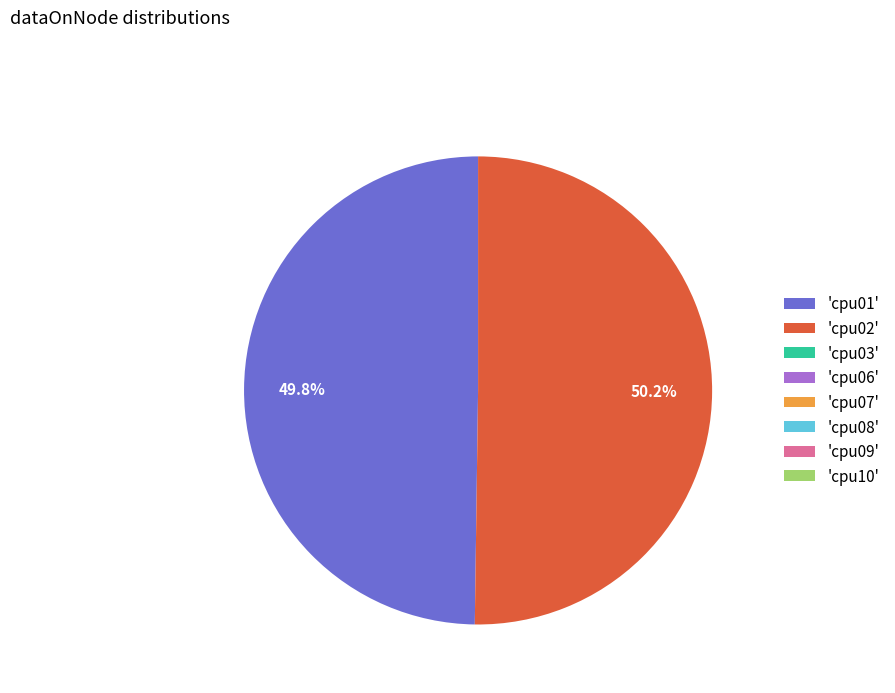

What percentage is NOT represented by 'cpu02'?

49.8%